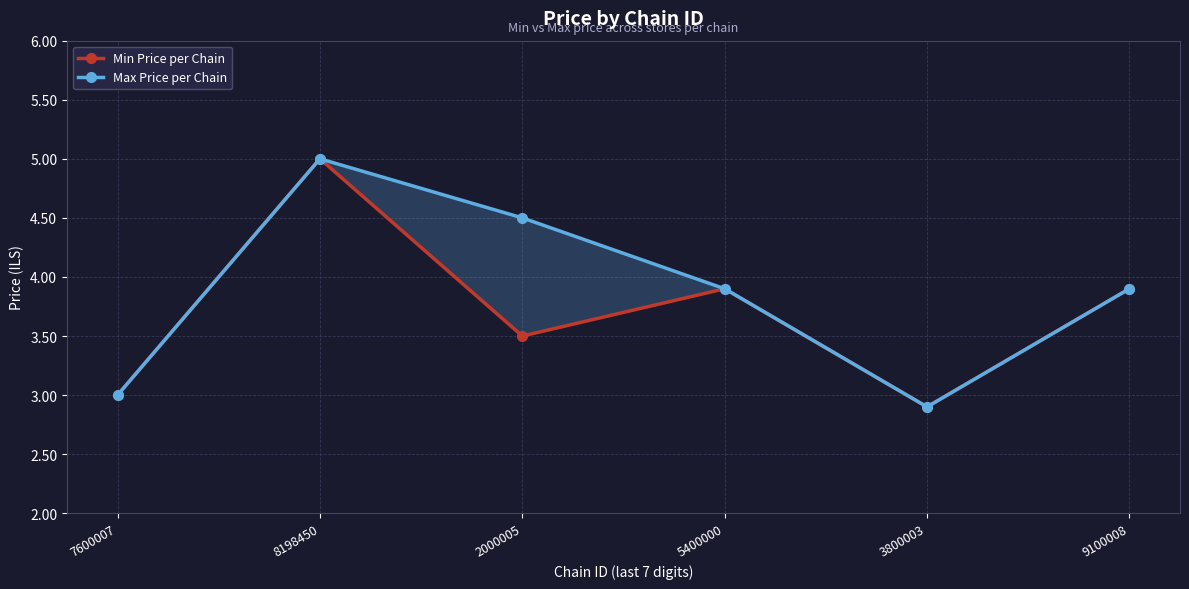

True or false: Min Price per Chain has more than 2 points higher than both neighbors.

False